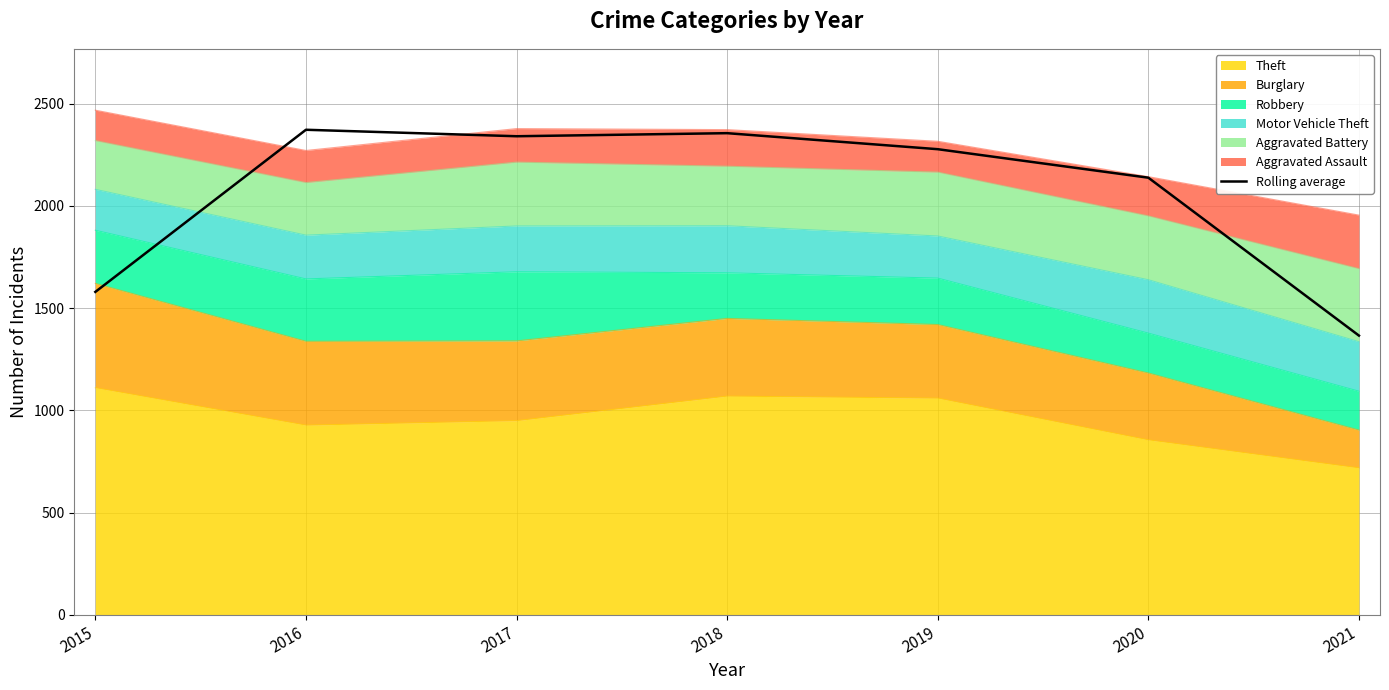

How many points are higher than both their immediate neighbors (excluding endpoints)?

2